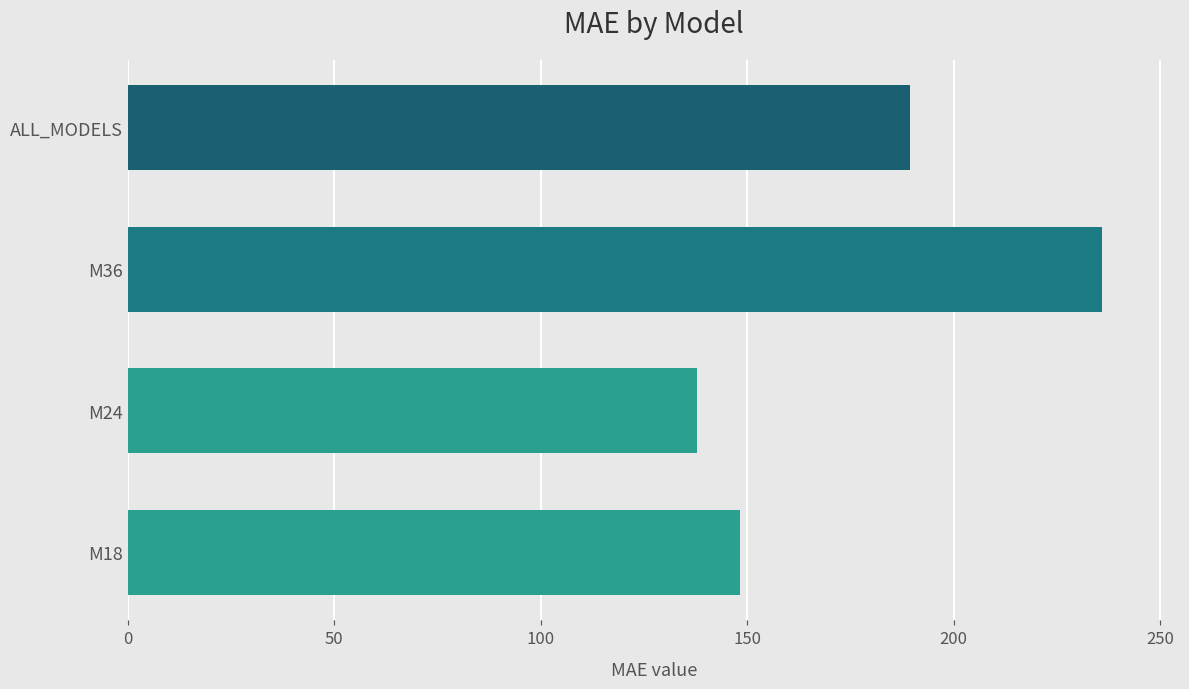

The value at ALL_MODELS is 268.6. True or false?

False